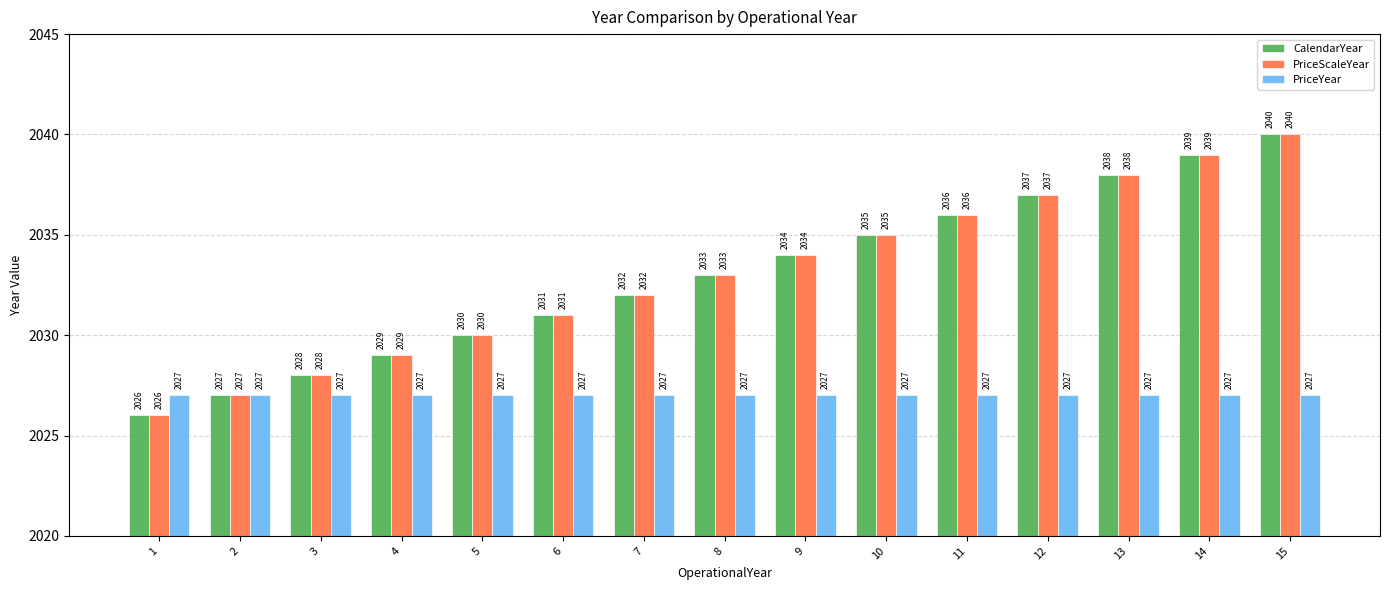

Does the chart contain stacked bars?

No